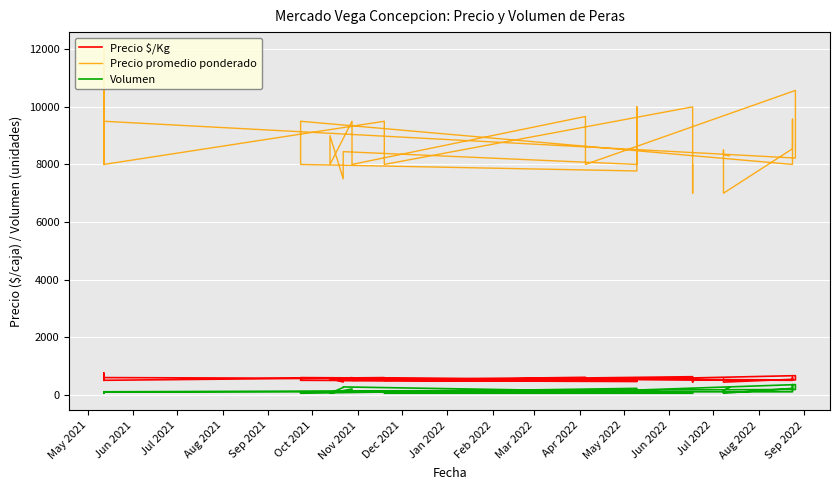

In Precio promedio ponderado, how many points are higher than both neighbors (excluding endpoints)?

14